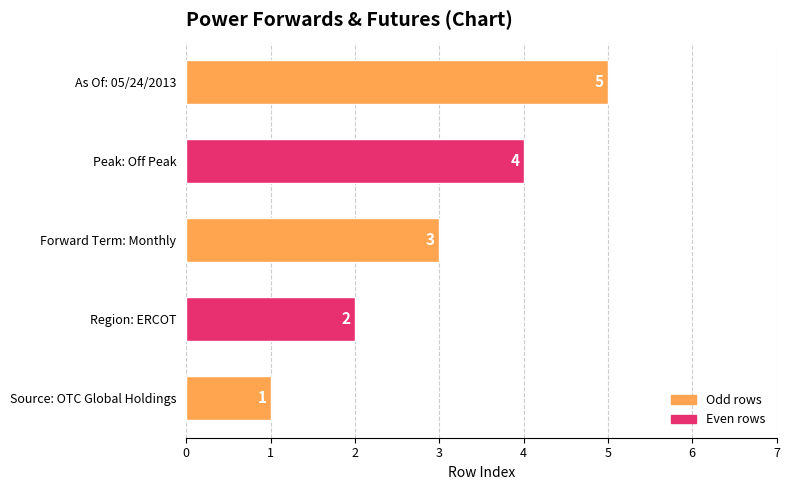

The value at Region: ERCOT is 4. True or false?

False